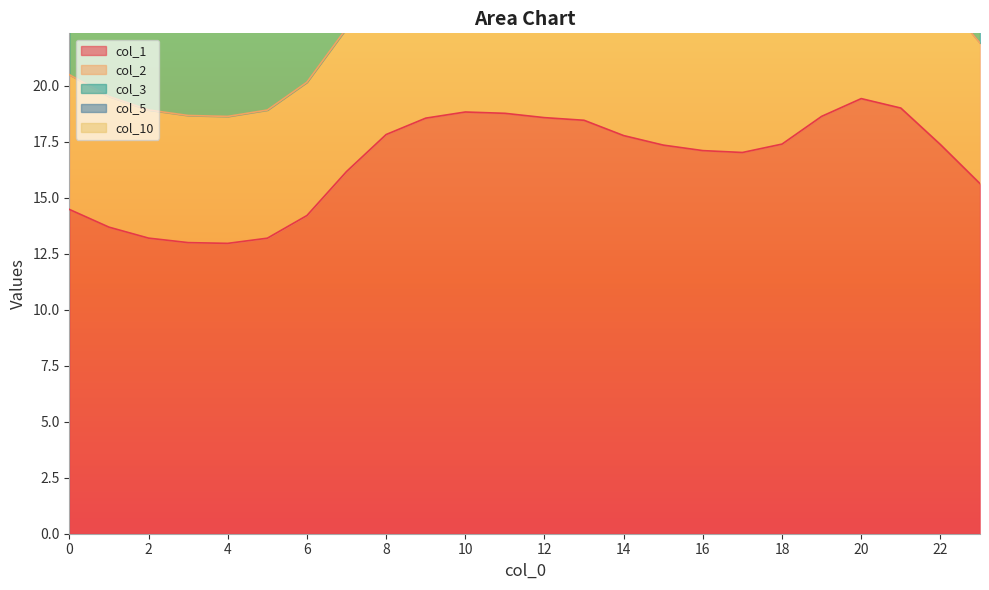

What is the maximum value shown in the chart?

51.9